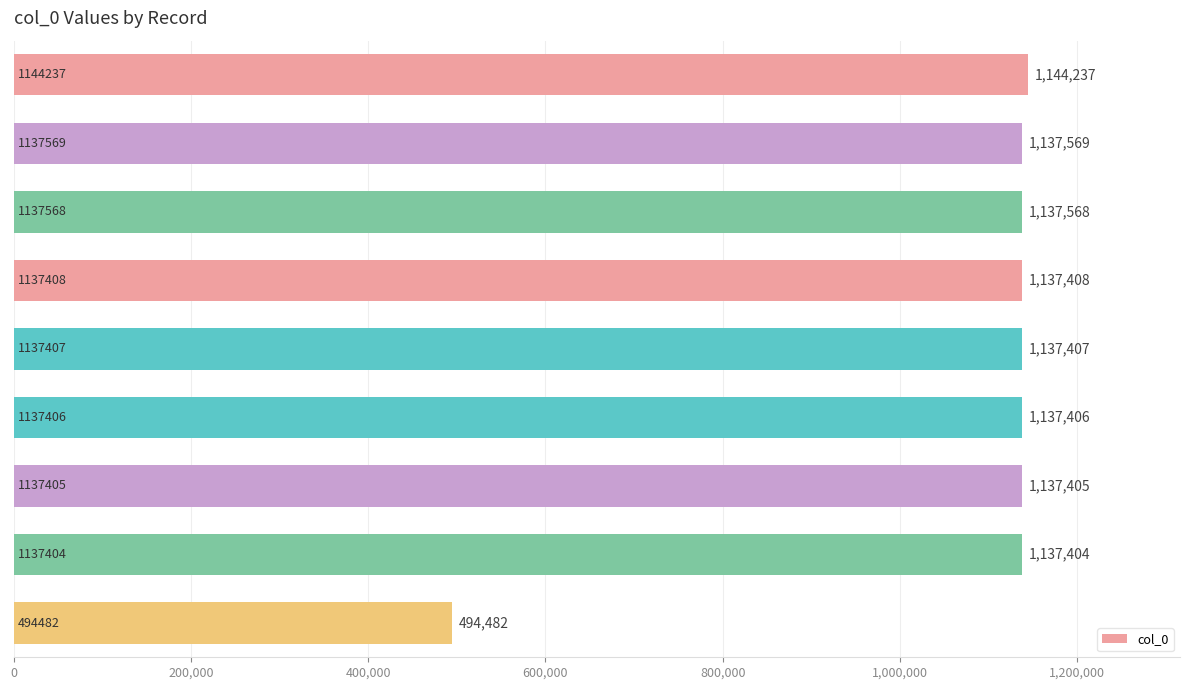

What is the difference between the maximum and second lowest values?

6833